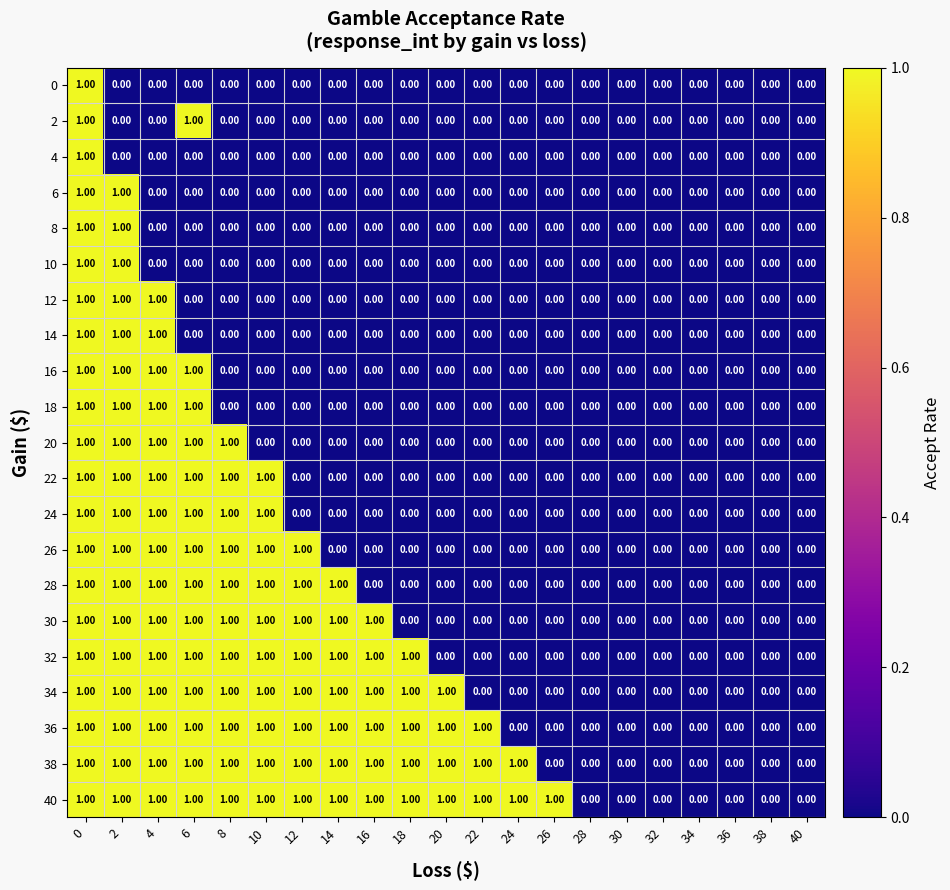

Which series has the largest total across all categories?

40